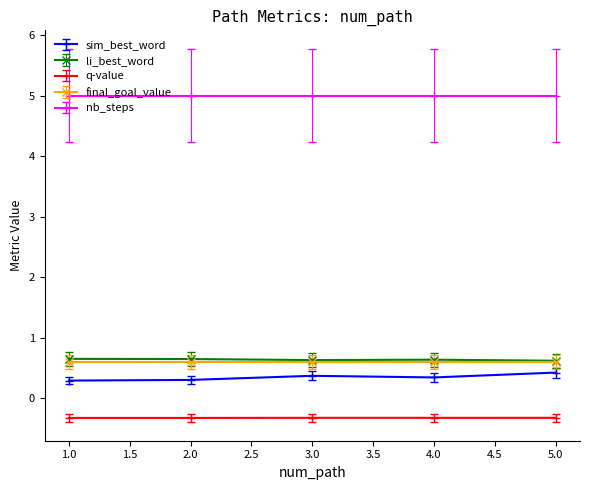

True or false: sim_best_word and li_best_word cross at least once.

False